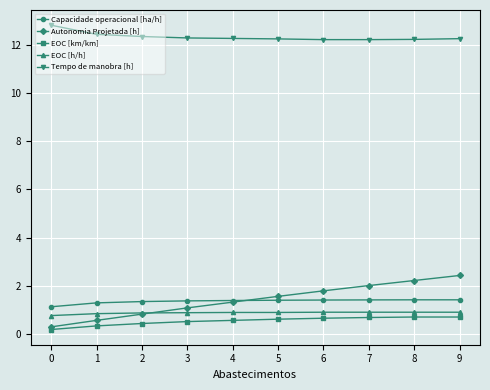

What is the value of the Tempo de manobra [h] point at the 5th from the left?

12.3